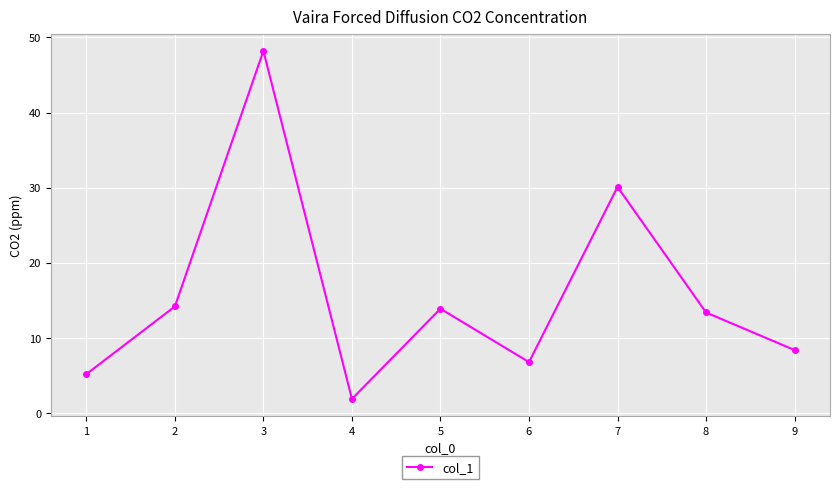

Reading left to right, extract all data points from this chart.

1=5.2	2=14.2	3=48.2	4=1.9	5=13.9	6=6.8	7=30.1	8=13.4	9=8.4